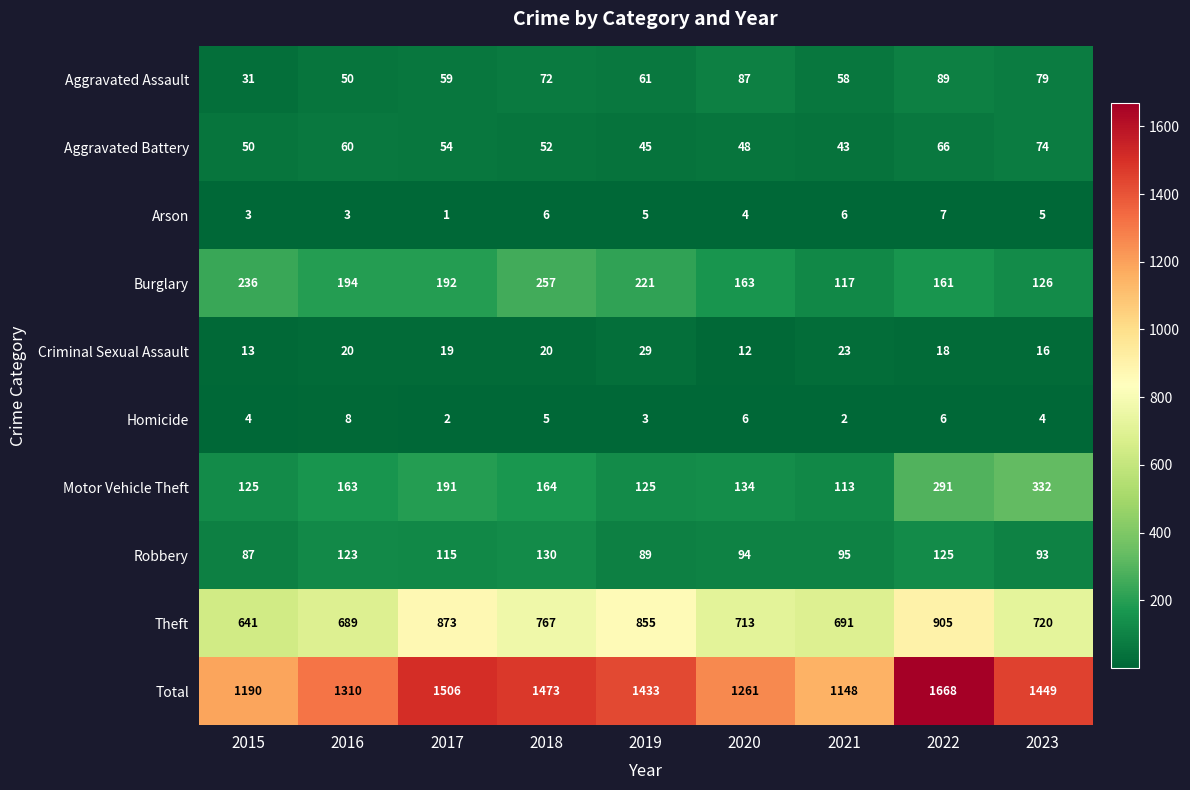

Which series changed the most between 2018 and 2021?

Total